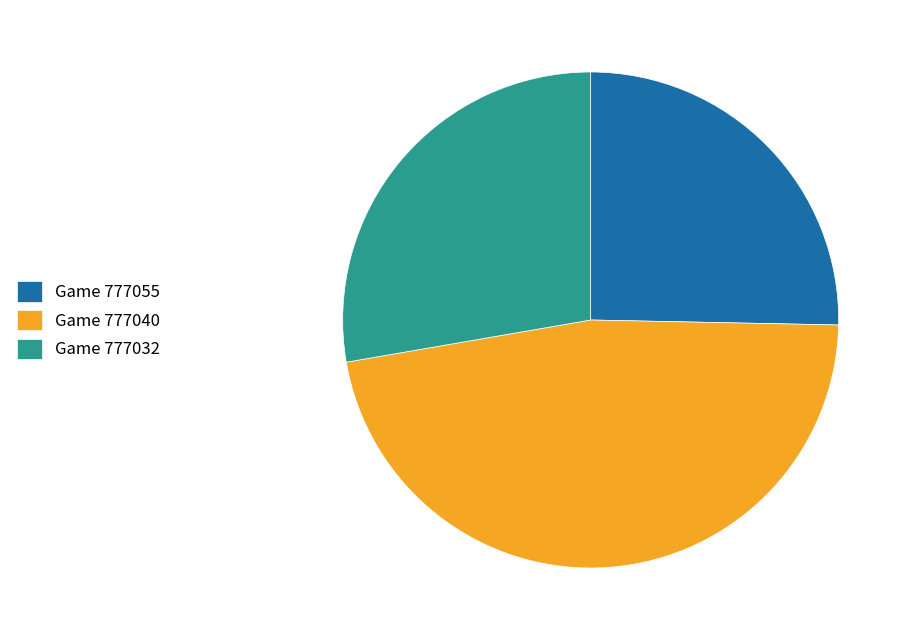

True or false: Game 777055 accounts for 25% of the total.

True